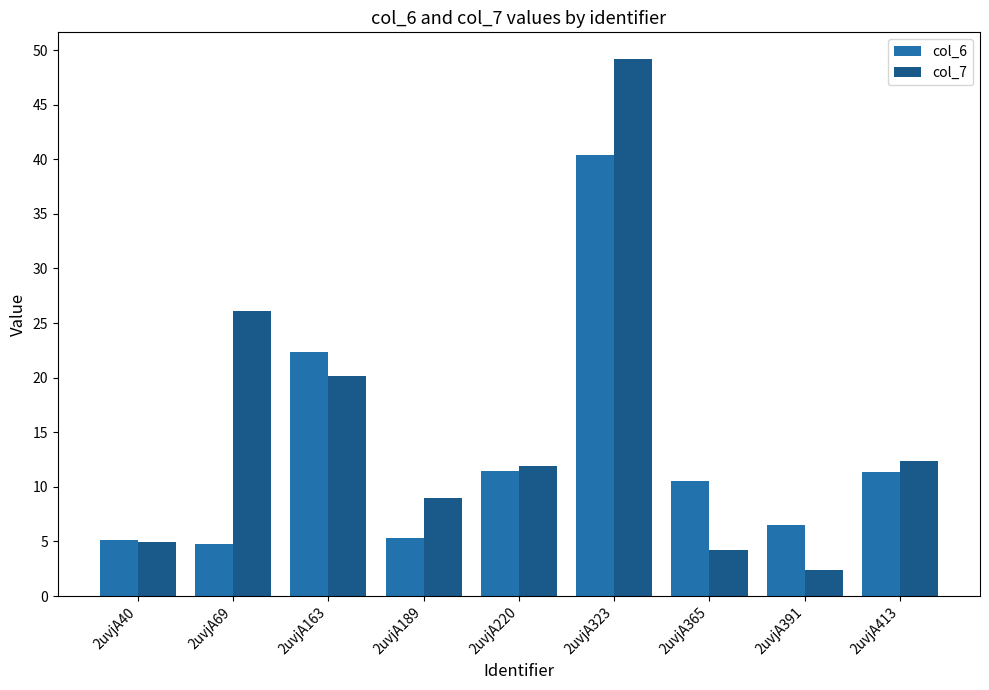

The col_6 series shows 22.3 at 2uvjA163. True or false?

True